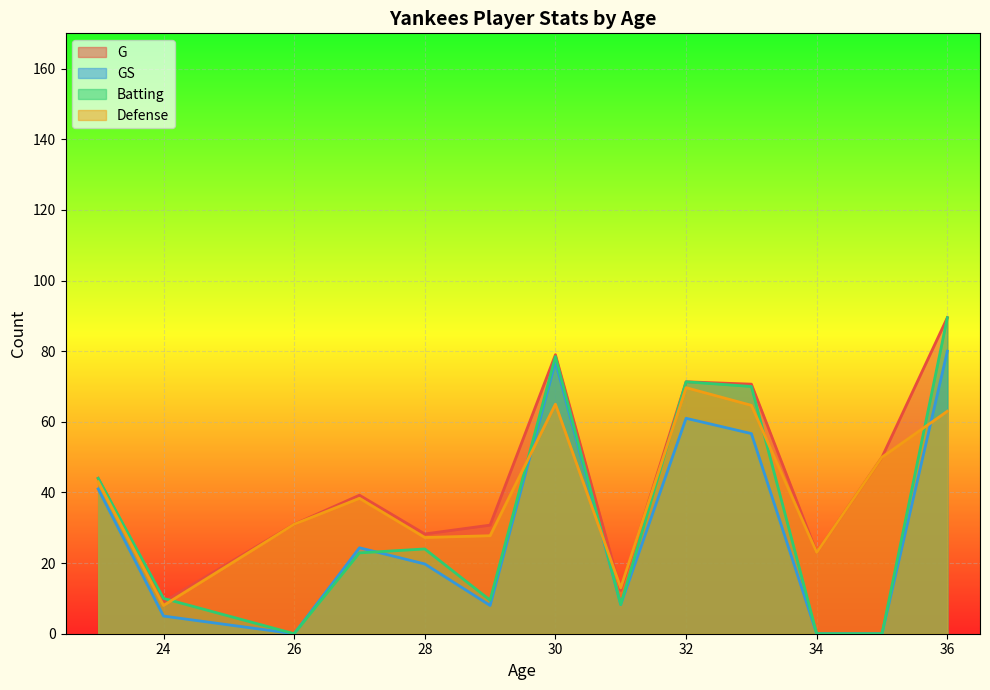

Is it true that G equals 31.0 at 26?

True